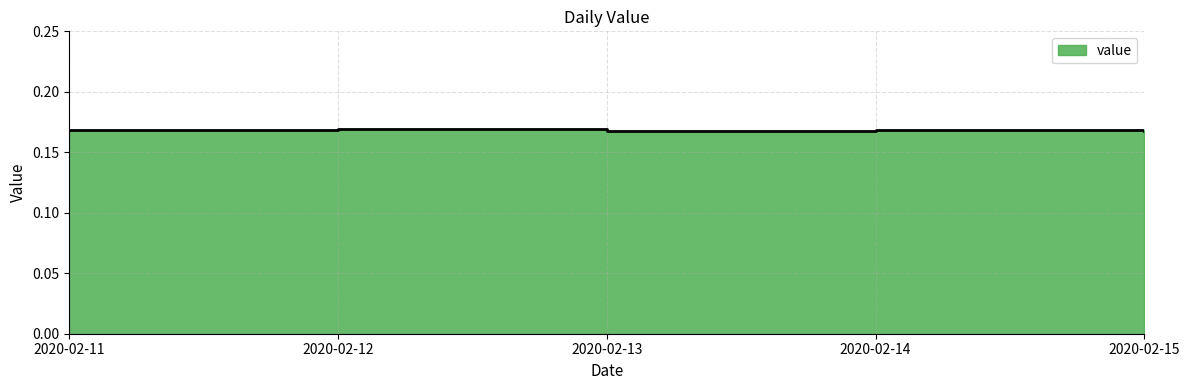

At which category does the data reach its first local valley?

2020-02-13